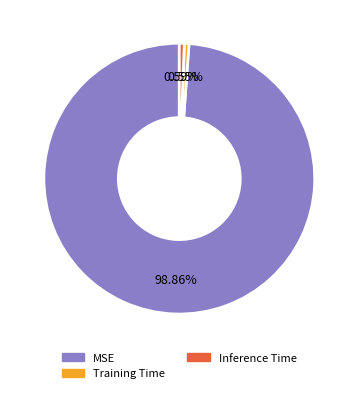

Is it true that MSE is 99% of the pie?

True